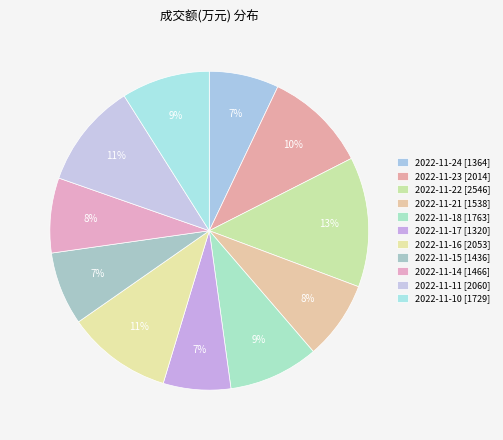

Count the number of slices in the pie.

11